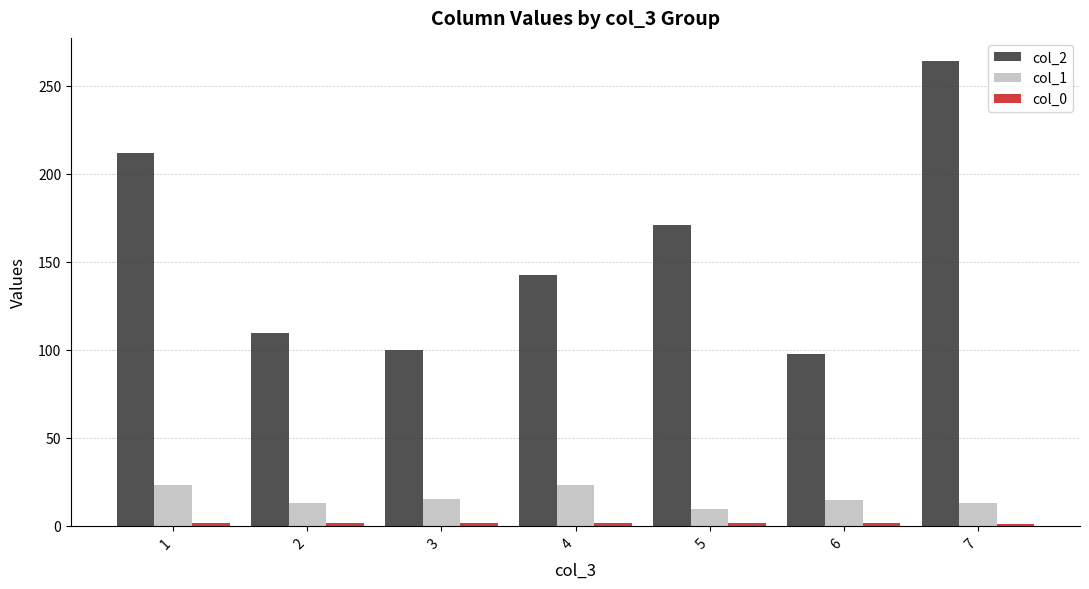

Which series has the largest total across all categories?

col_2